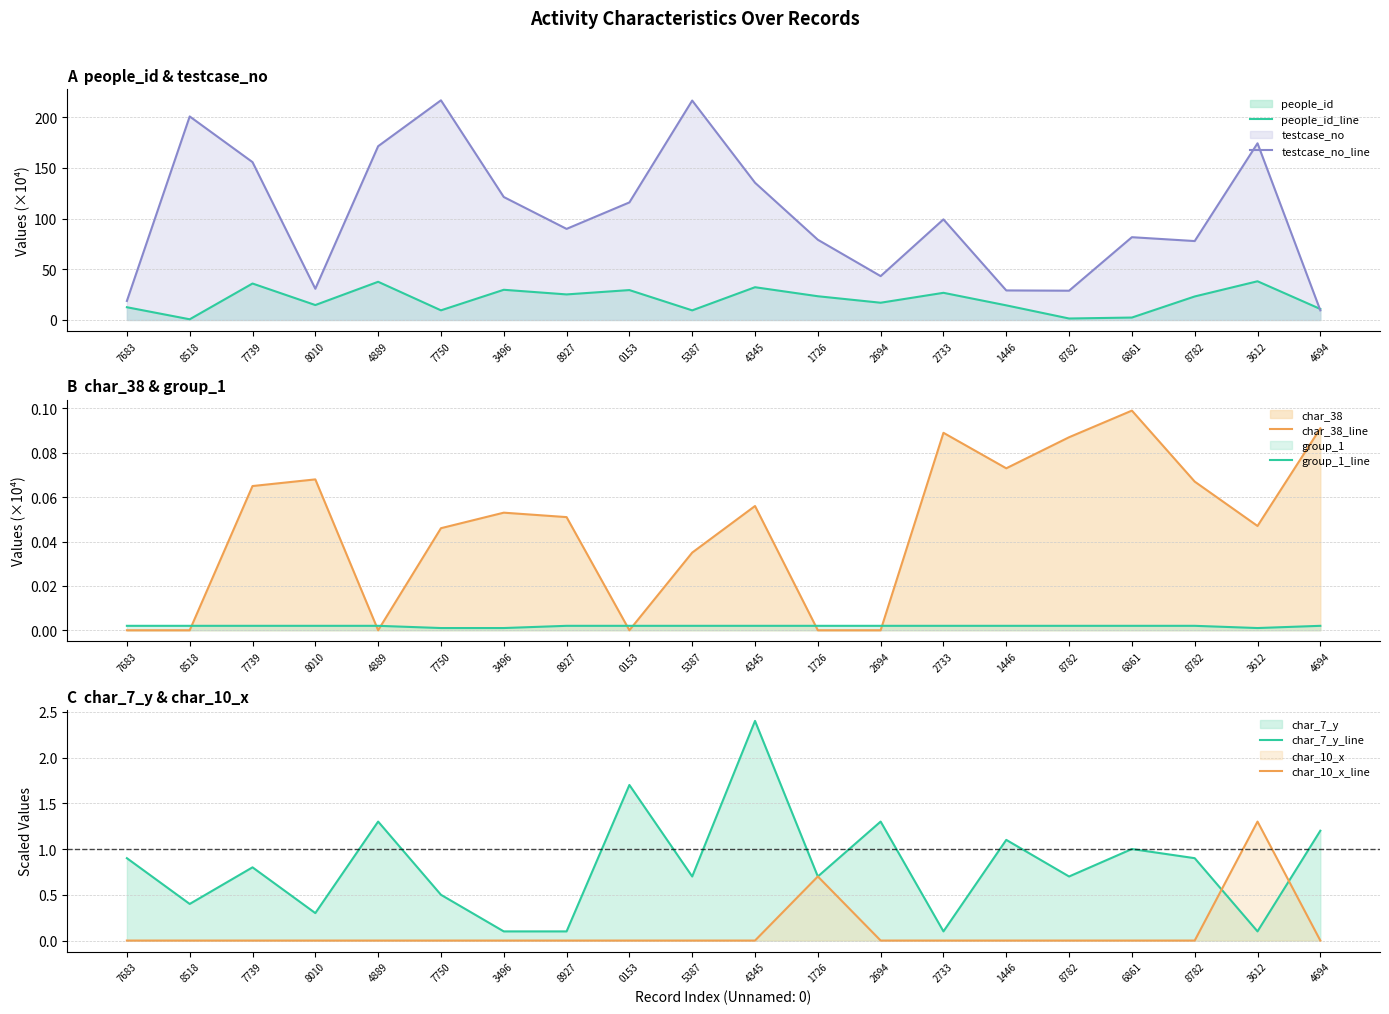

At which label is char_7_y_line closest to 1?

6861